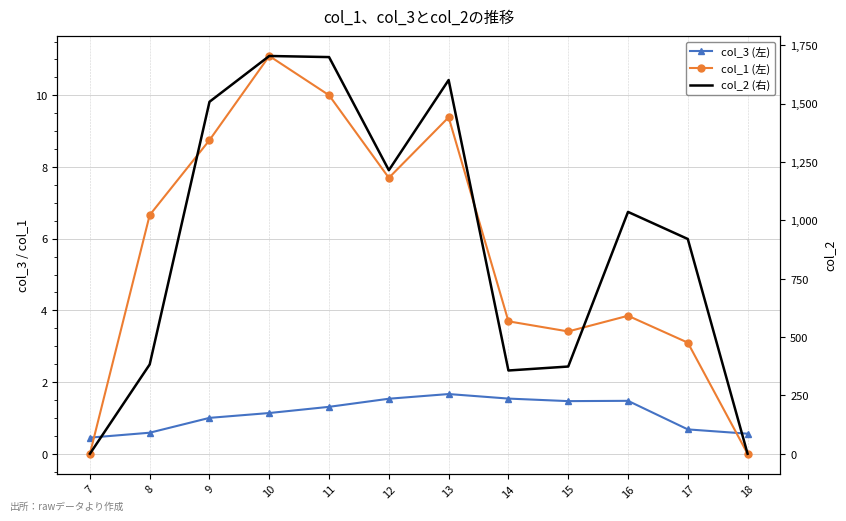

Is the value of col_2 (右) at 9 greater than the value of col_1 (左) at 9?

Yes